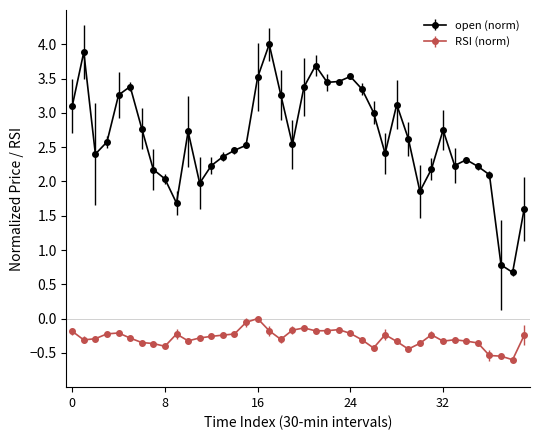

True or false: RSI (norm) and open (norm) cross at least once.

False